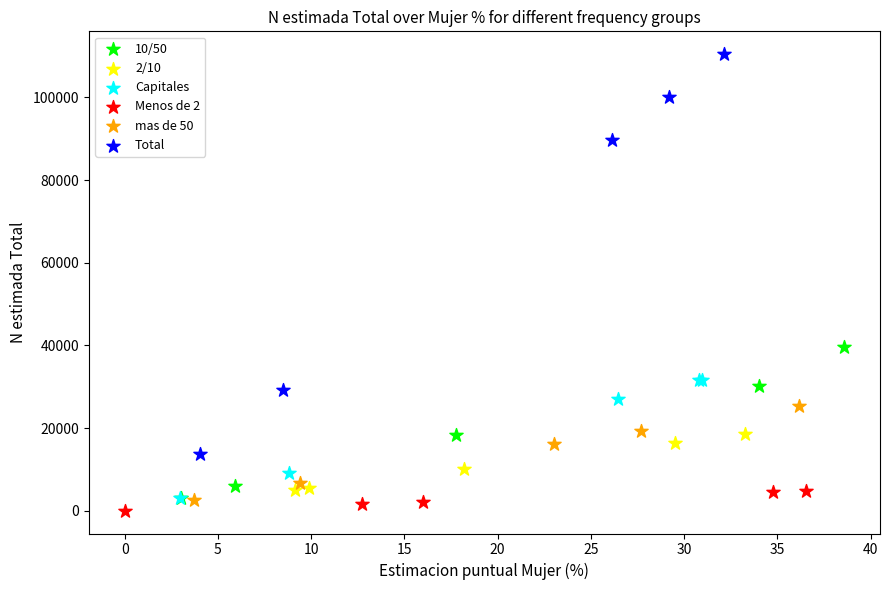

Which series contains the highest Y value?

Total